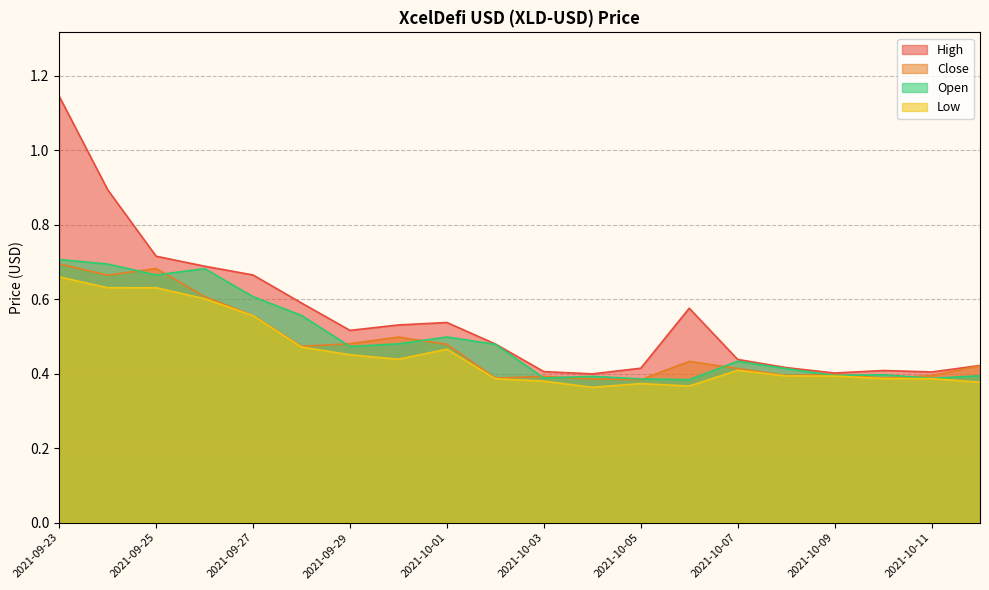

The Close series shows 0.4 at 2021-10-10. True or false?

True